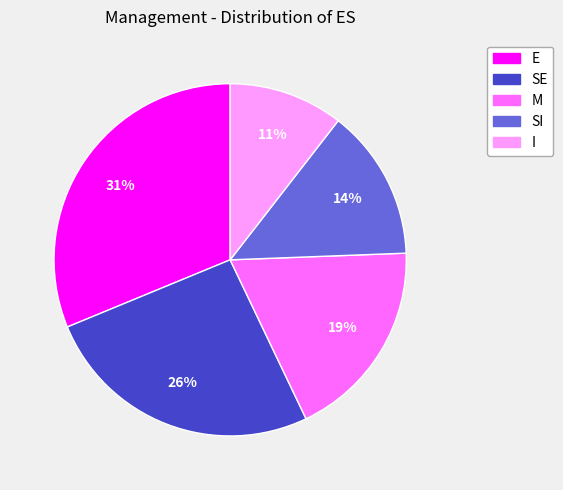

Approximately how many times larger is the value at E compared to SI?

2.2